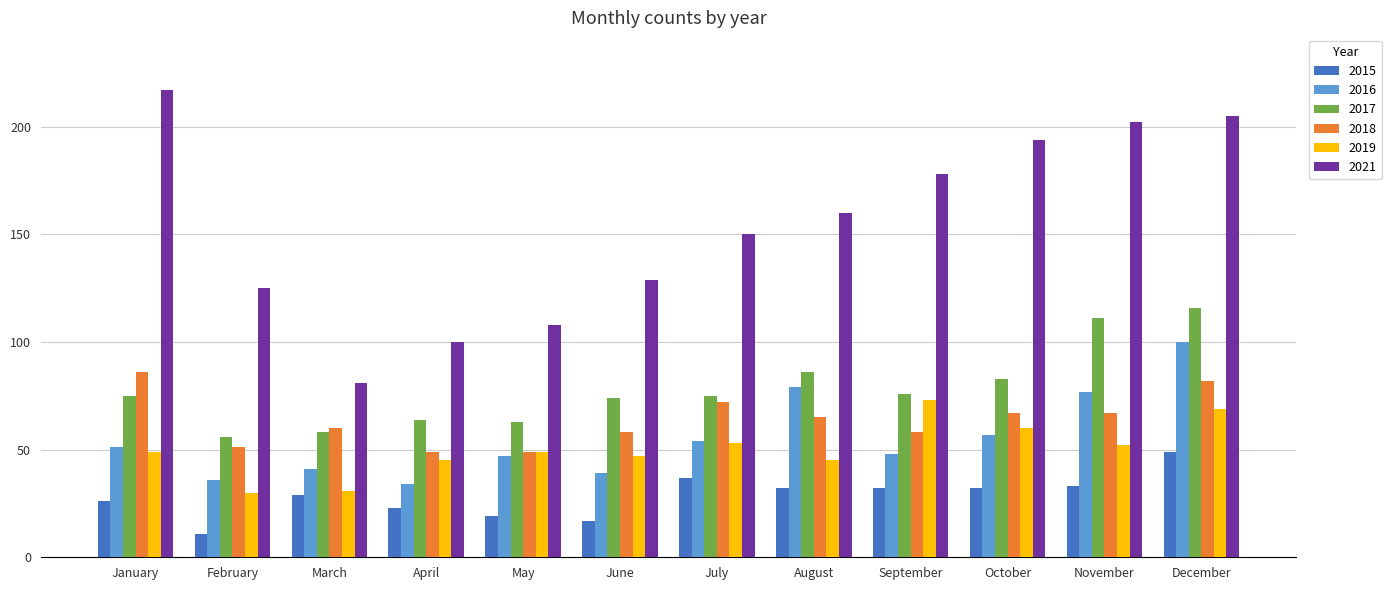

Which series has the widest spread of values?

2021